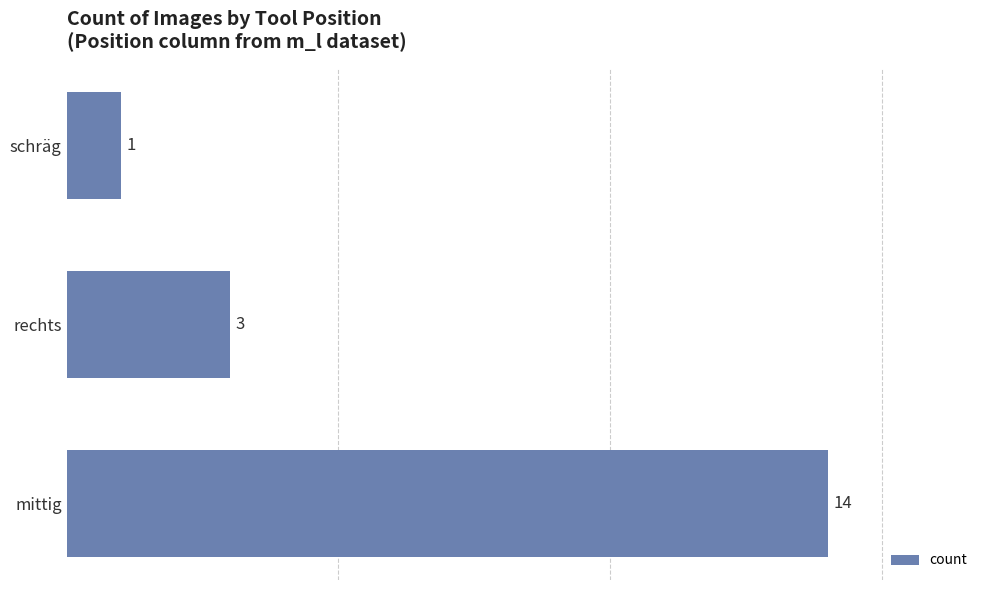

Is it true that the value at schräg is 0?

False